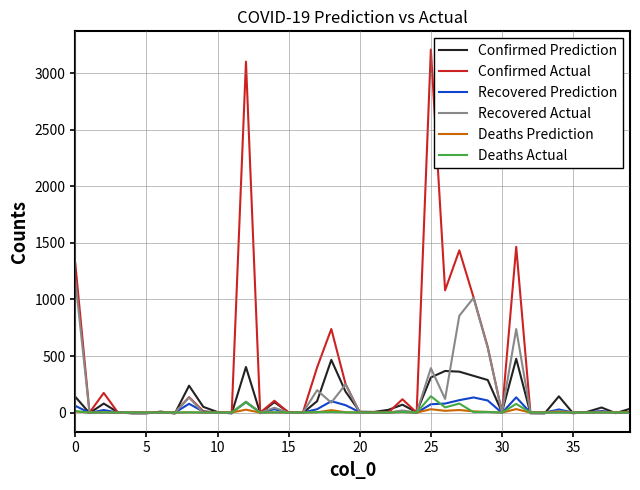

Which series has the widest spread of values?

Confirmed Actual